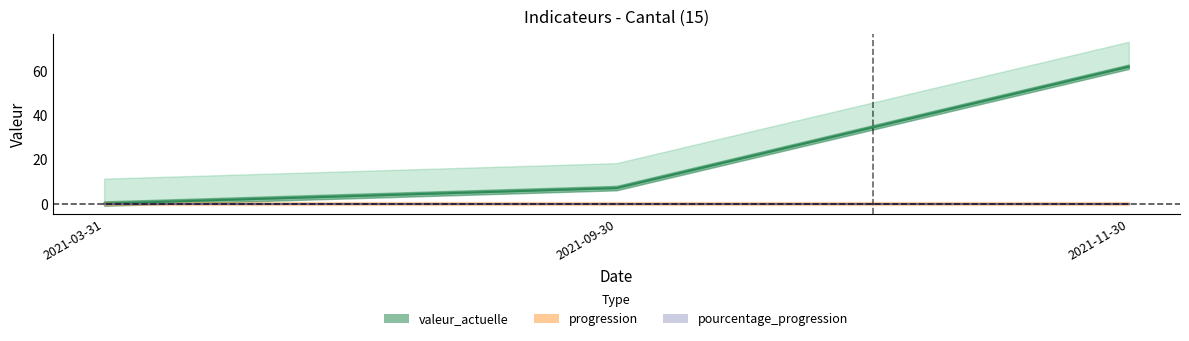

What position from the left is 2021-09-30?

1